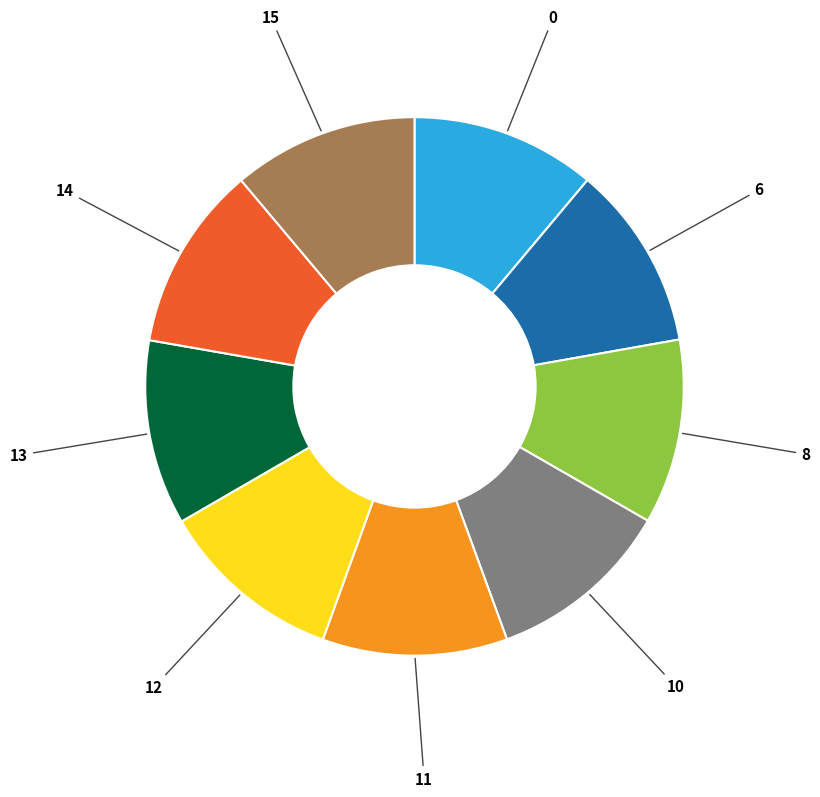

Count the number of slices in the pie.

9